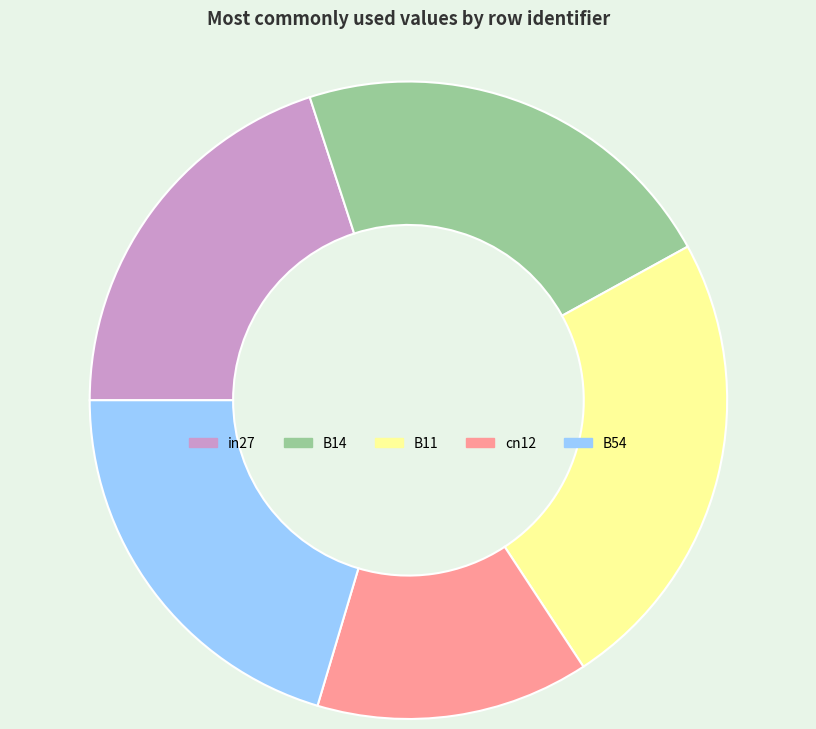

Which has a higher value, cn12 or in27?

in27